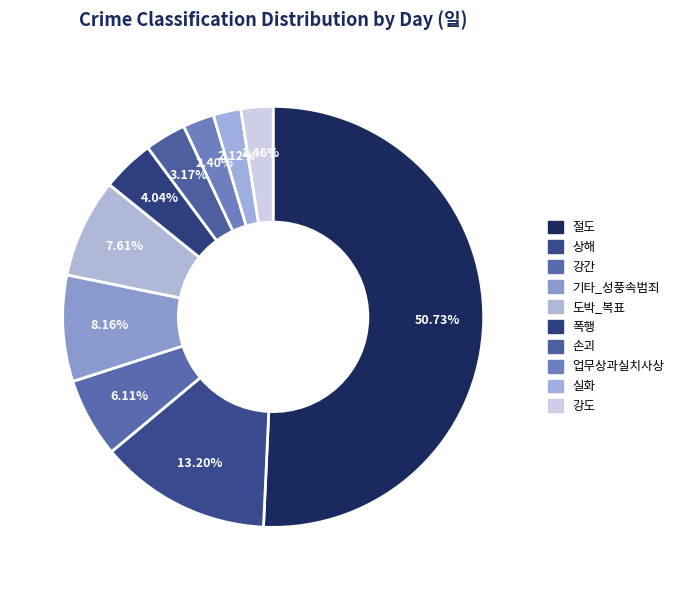

What percentage is the 폭행 slice, to the nearest percent?

4%